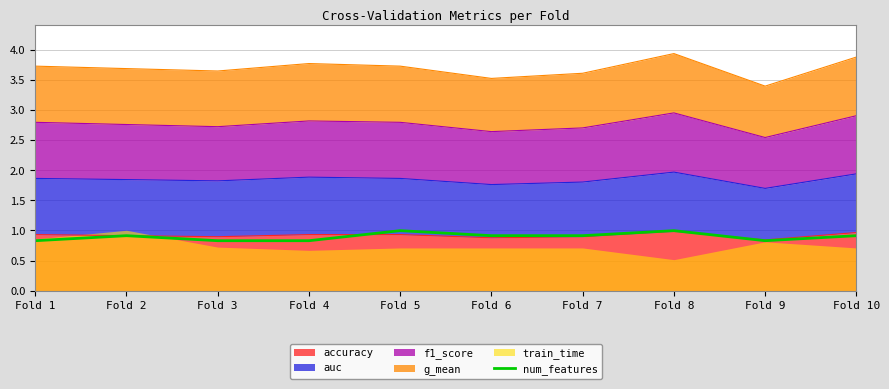

Where is the first local minimum?

Fold 9